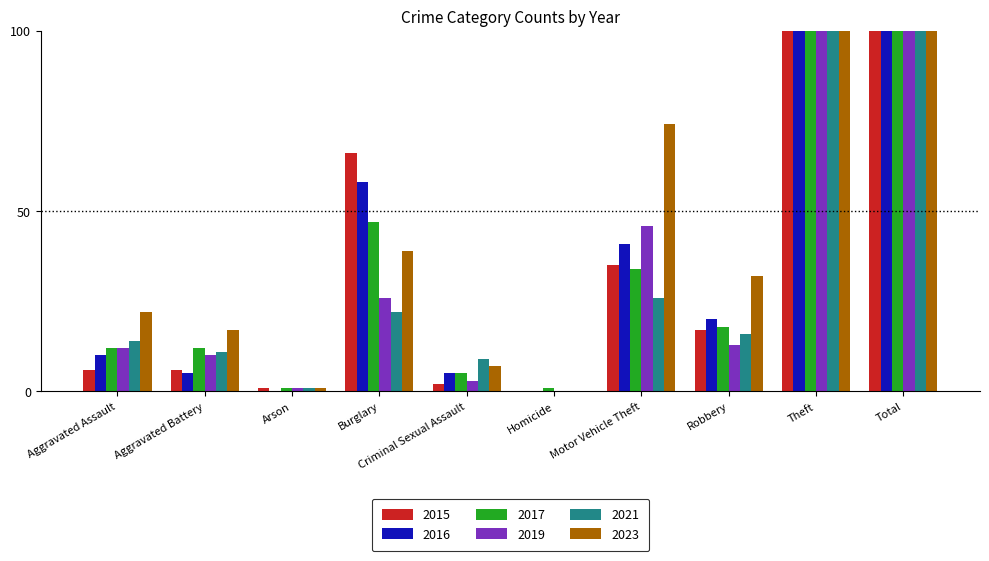

What is the highest value of the 2023 series?

434